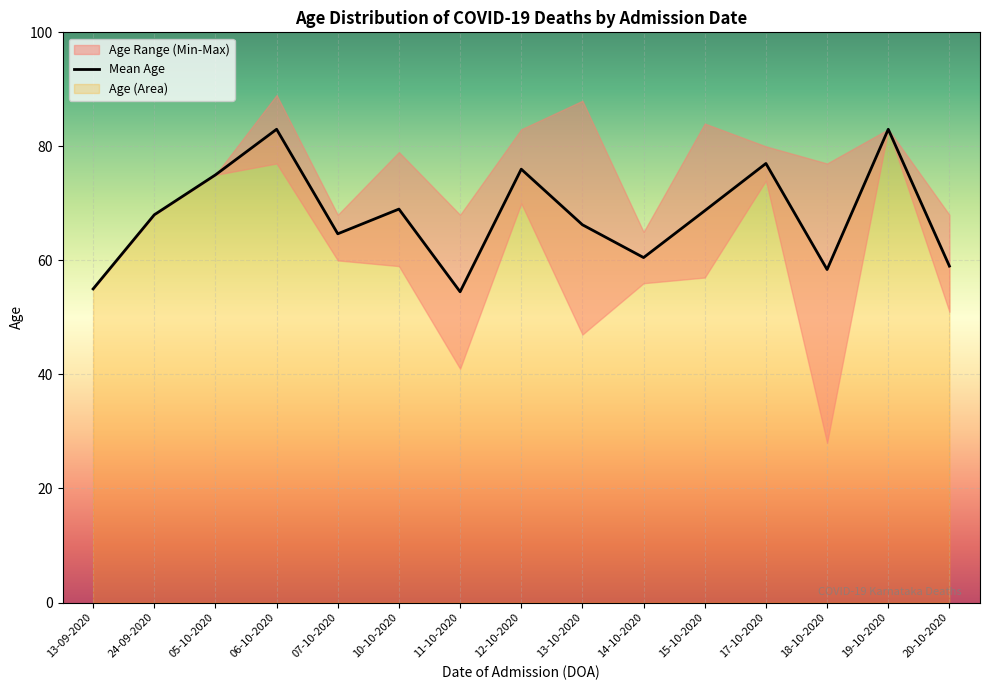

Is it true that Mean Age equals 35.9 at 12-10-2020?

False